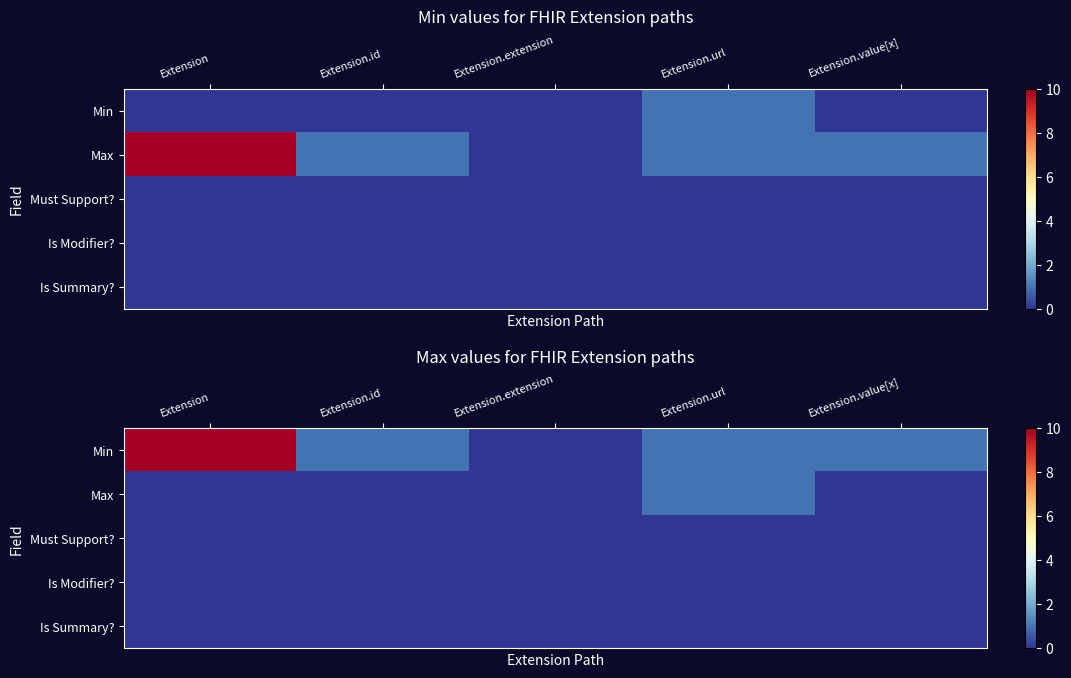

Which series has the largest range (max minus min)?

Min